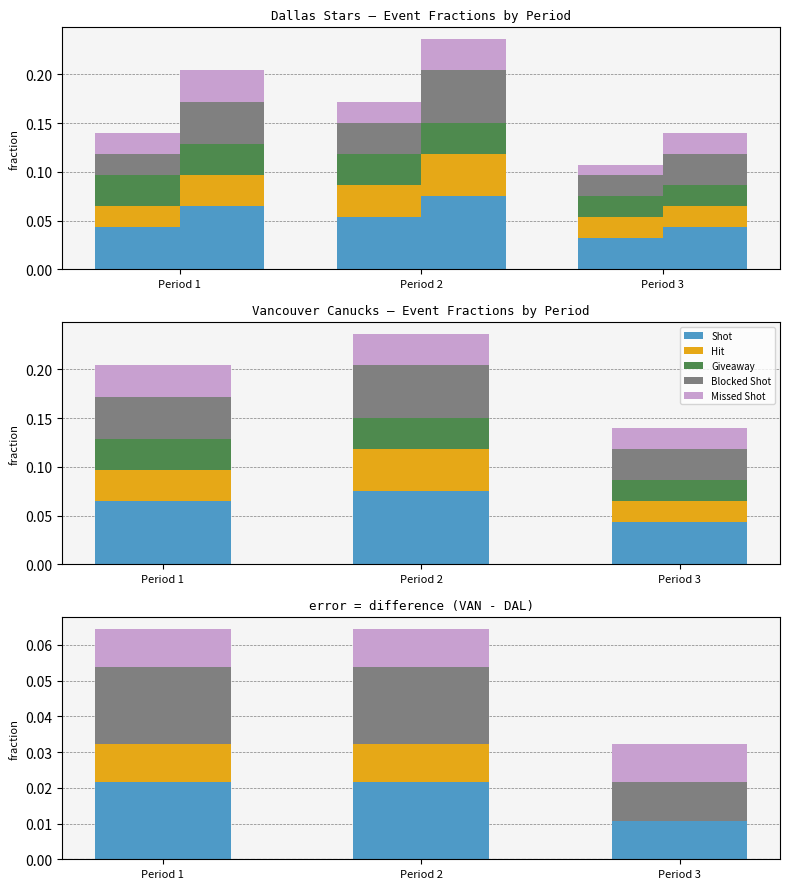

True or false: Hit has a value of 0.0 at Period 2.

True